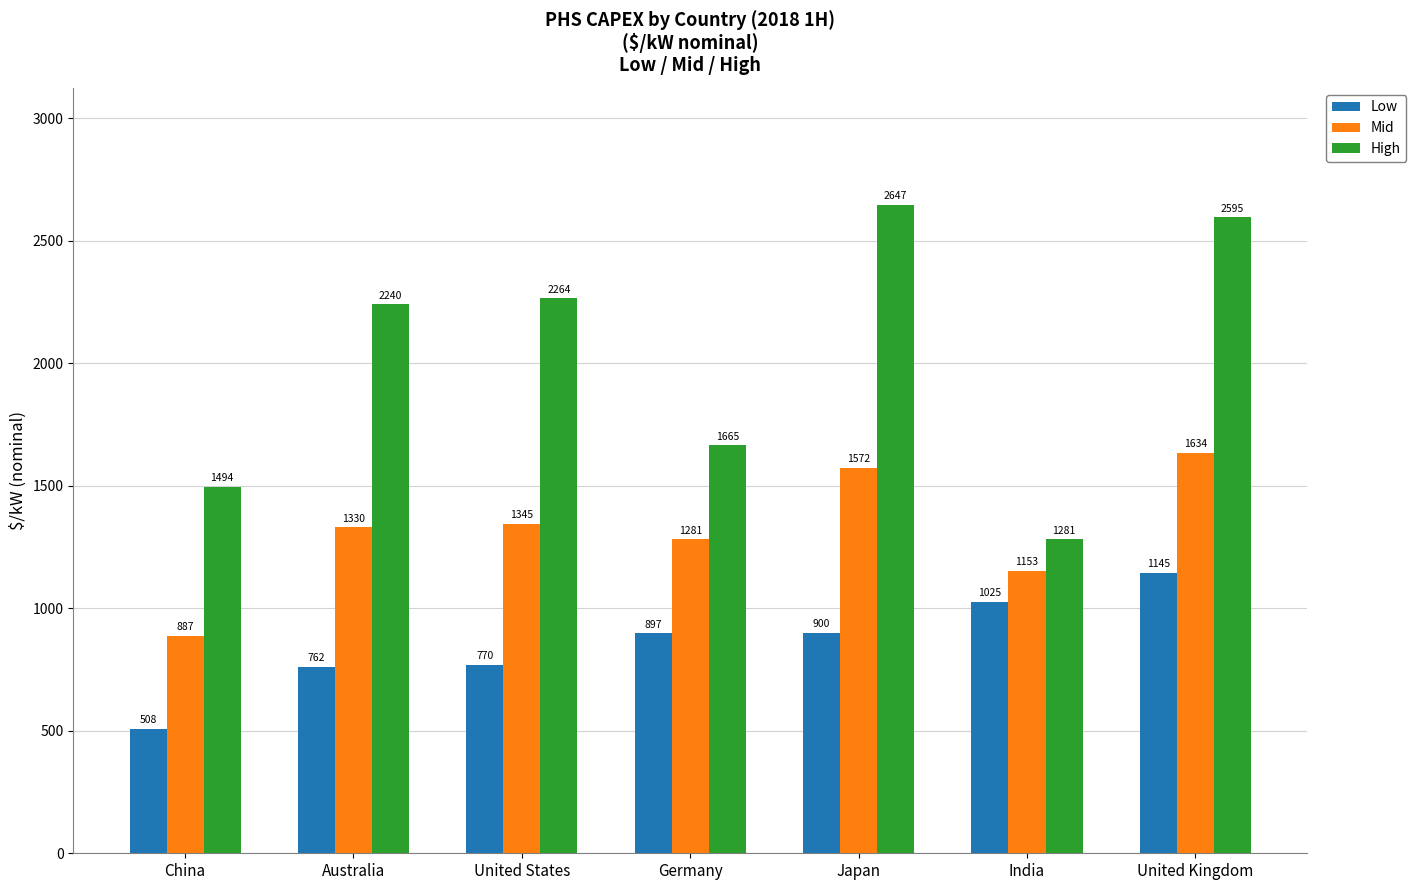

How many series are shown in this chart?

3